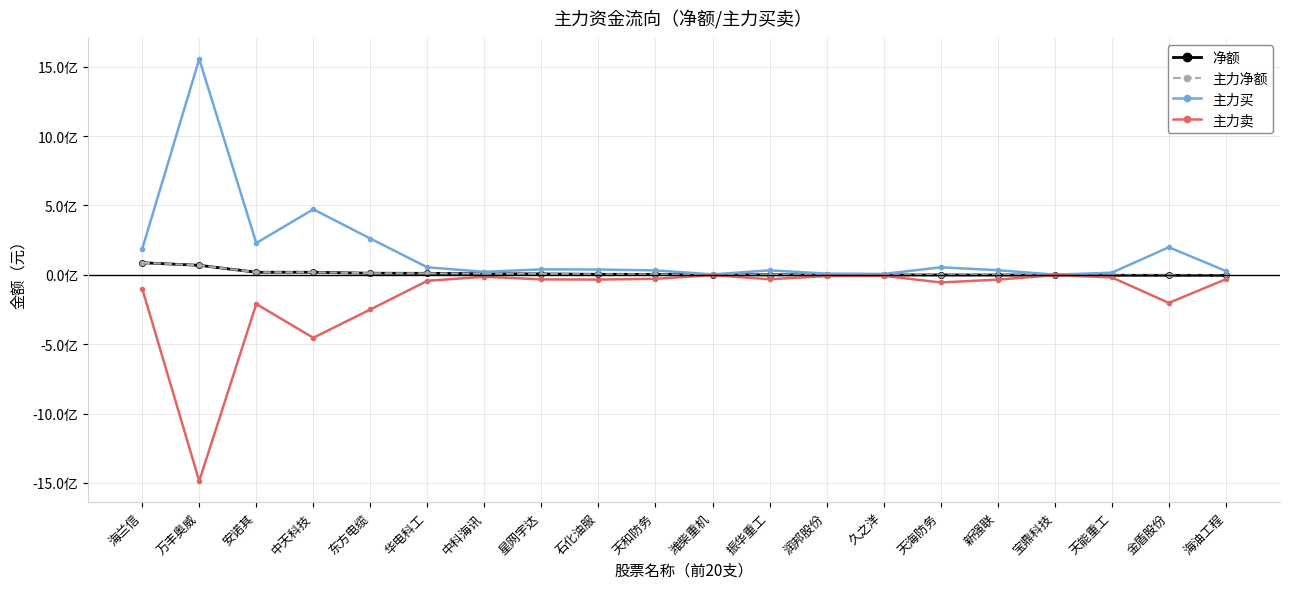

Rank the series by their maximum value, from lowest to highest.

主力卖, 净额, 主力净额, 主力买